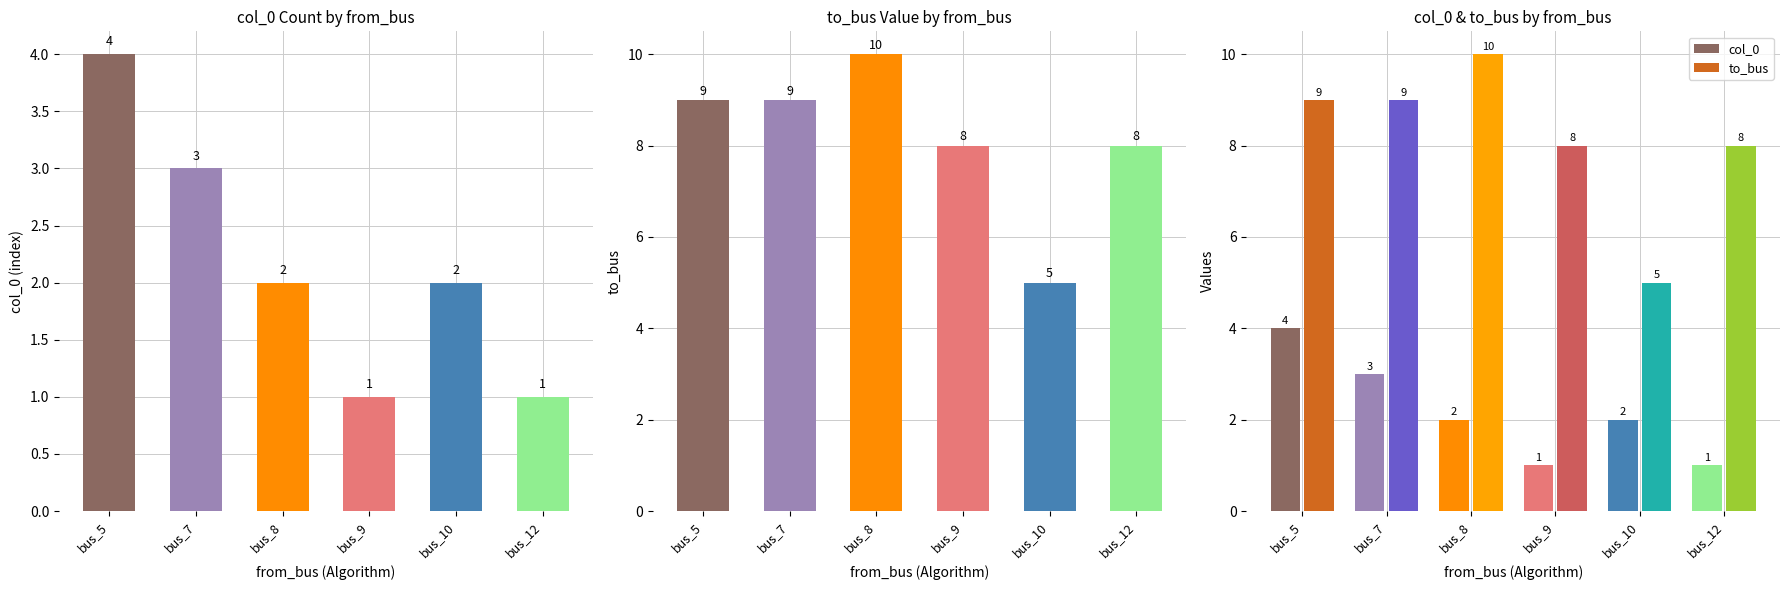

Count the col_0 values in the range 1 to 3.

5